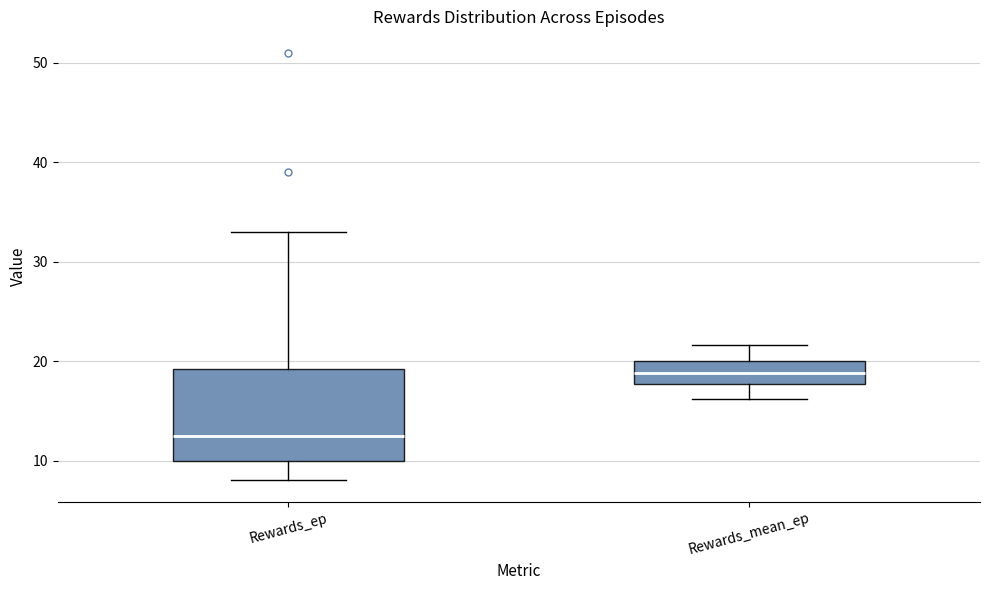

Which box has the lowest median line?

Rewards_ep